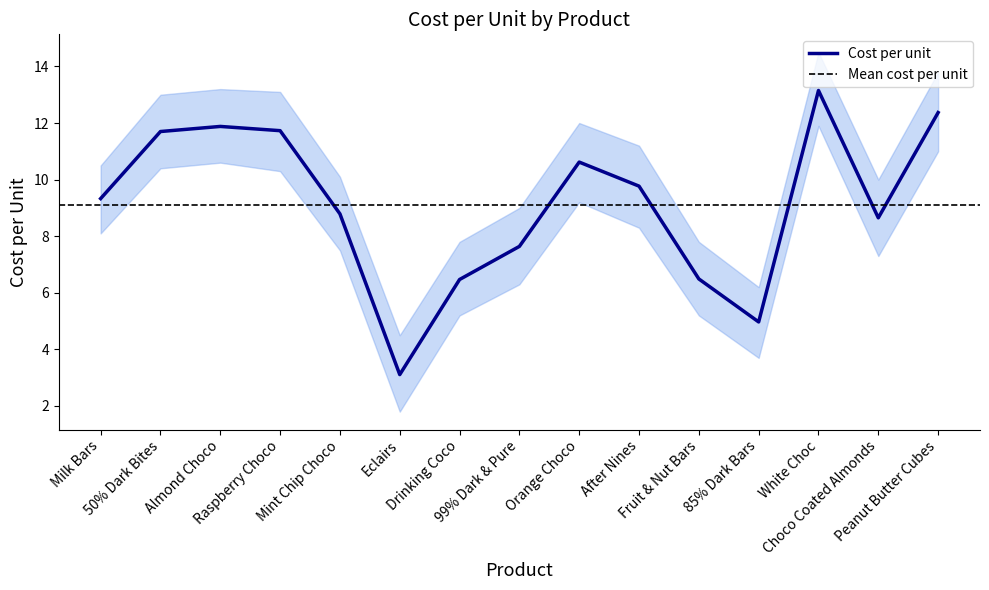

Rank the categories by value from highest to lowest.

White Choc, Peanut Butter Cubes, Almond Choco, Raspberry Choco, 50% Dark Bites, Orange Choco, After Nines, Milk Bars, Mint Chip Choco, Choco Coated Almonds, 99% Dark & Pure, Fruit & Nut Bars, Drinking Coco, 85% Dark Bars, Eclairs